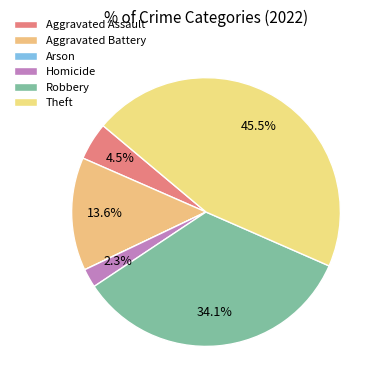

What is the smallest slice in the pie chart?

Arson